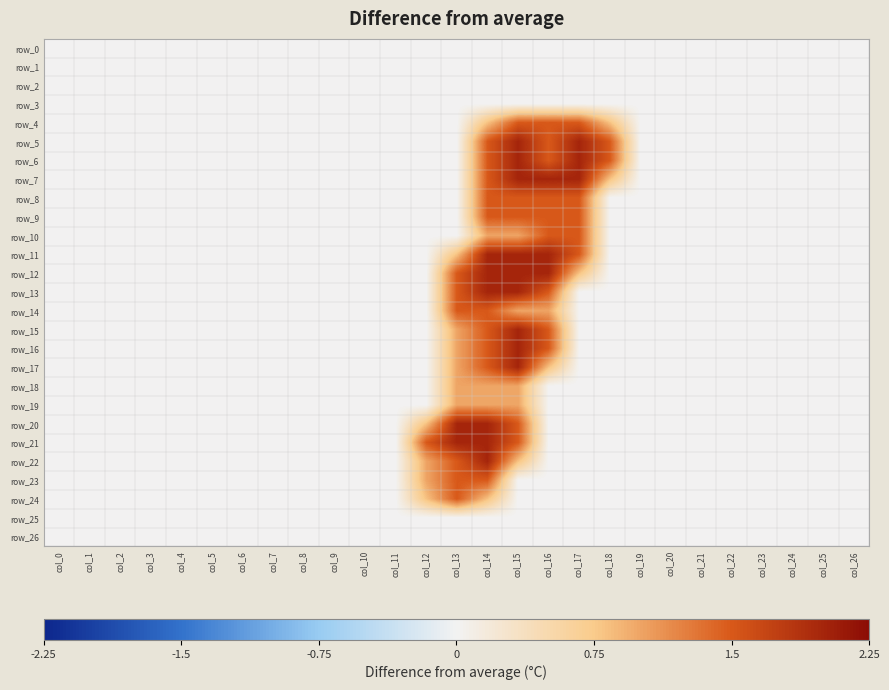

Which series has the largest range (max minus min)?

row_5